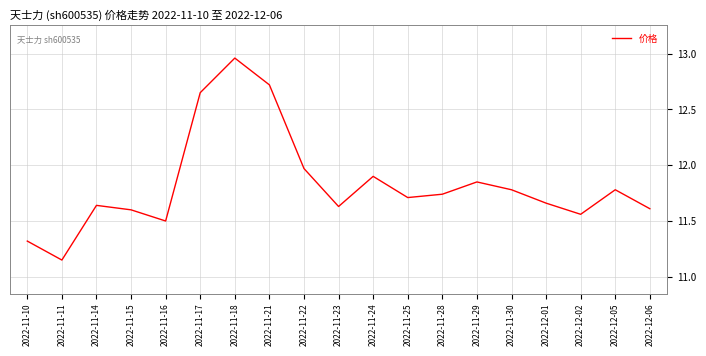

Where is the first local minimum?

2022-11-11